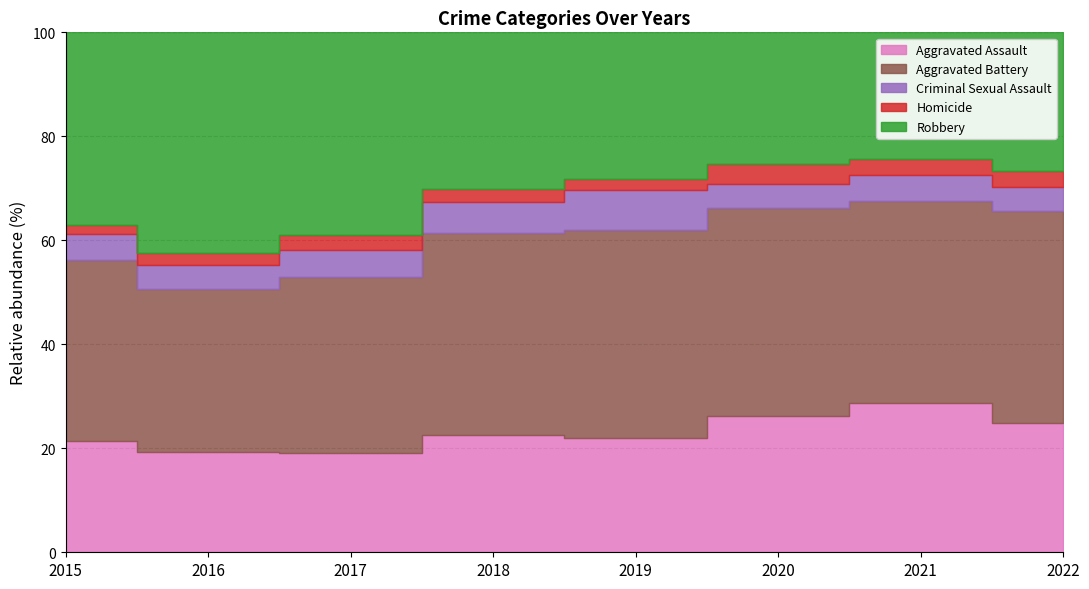

In Aggravated Assault, how many points are higher than both neighbors (excluding endpoints)?

2